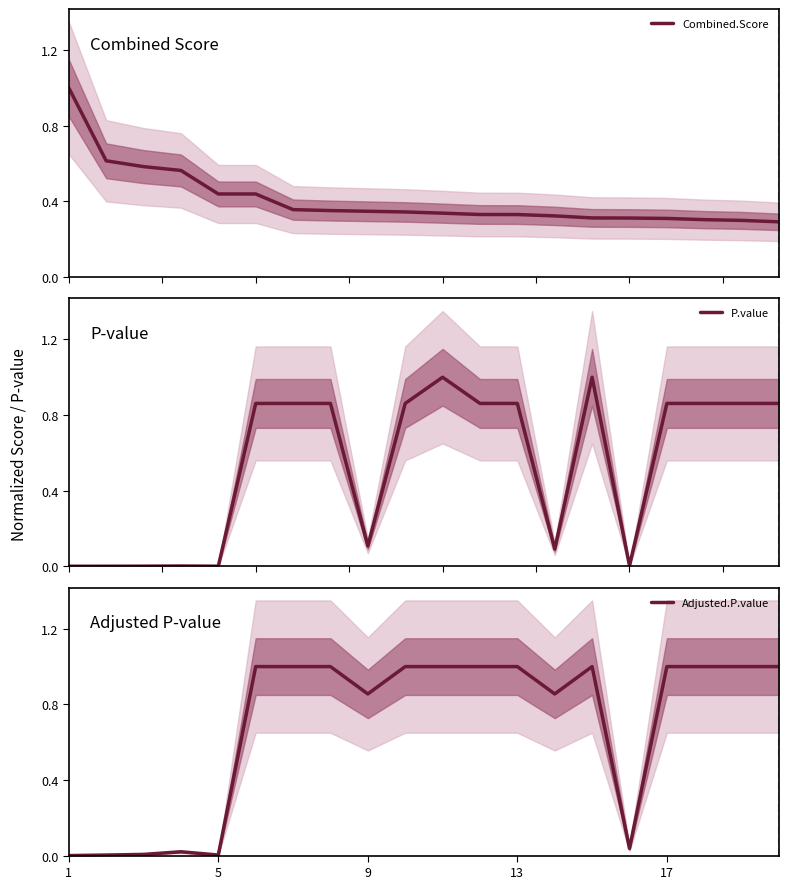

Reading left to right, transcribe all the data shown in this chart.

Combined.Score: 1.0	0.6	0.6	0.6	0.4	0.4	0.4	0.4	0.3	0.3	0.3	0.3	0.3	0.3	0.3	0.3	0.3	0.3	0.3	0.3
P.value: 0.0	0.0	0.0	0.0	0.0	0.9	0.9	0.9	0.1	0.9	1.0	0.9	0.9	0.1	1.0	0.0	0.9	0.9	0.9	0.9
Adjusted.P.value: 0.0	0.0	0.0	0.0	0.0	1.0	1.0	1.0	0.9	1.0	1.0	1.0	1.0	0.9	1.0	0.0	1.0	1.0	1.0	1.0